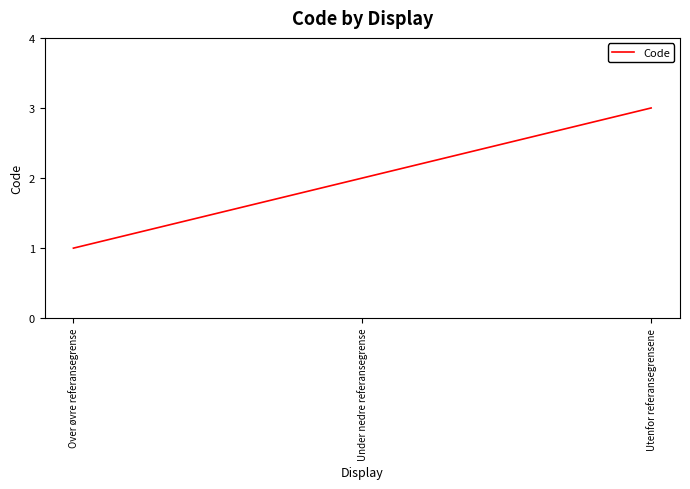

What position from the right is Utenfor referansegrensene?

1